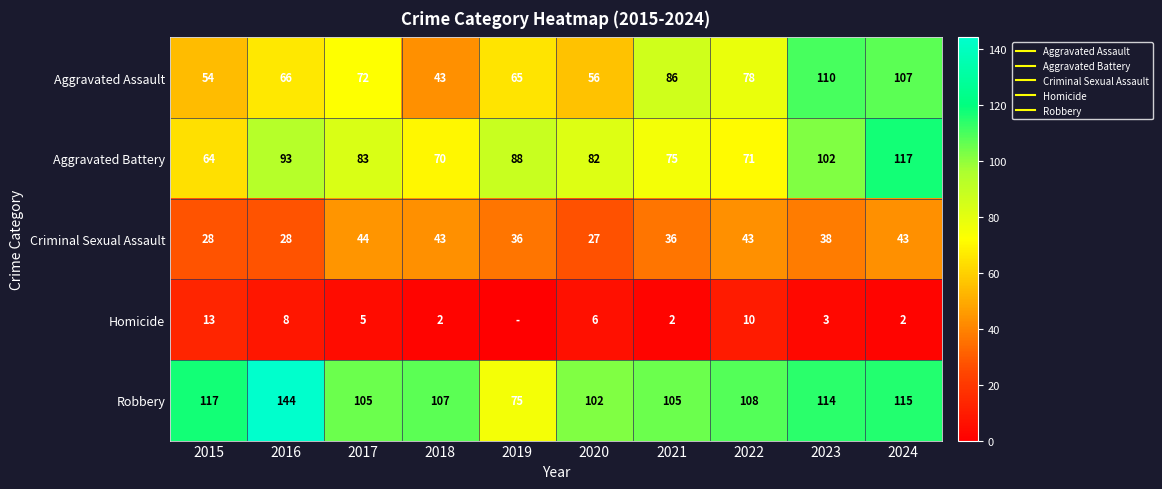

Between 2019 and 2017, which is larger?

2017